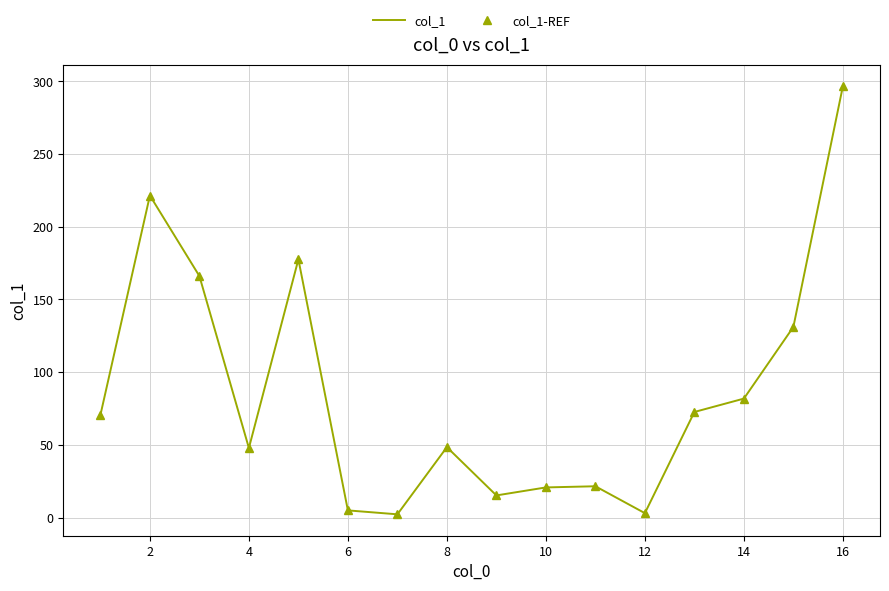

At how many categories does at least one series exceed 250?

1